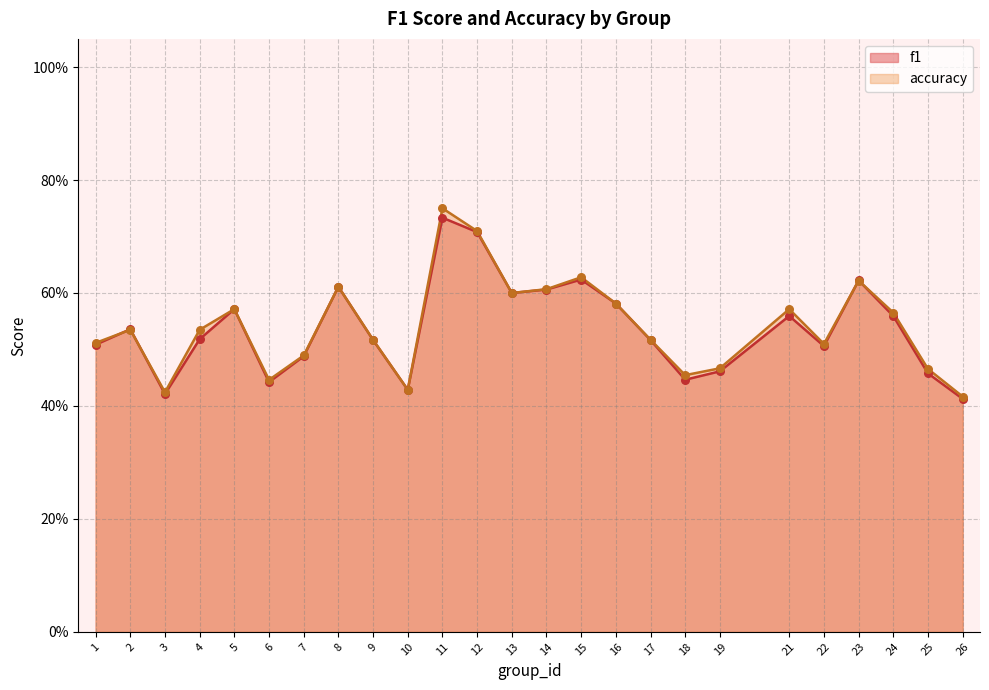

Is the value of accuracy at 18 greater than the value of f1 at 16?

No